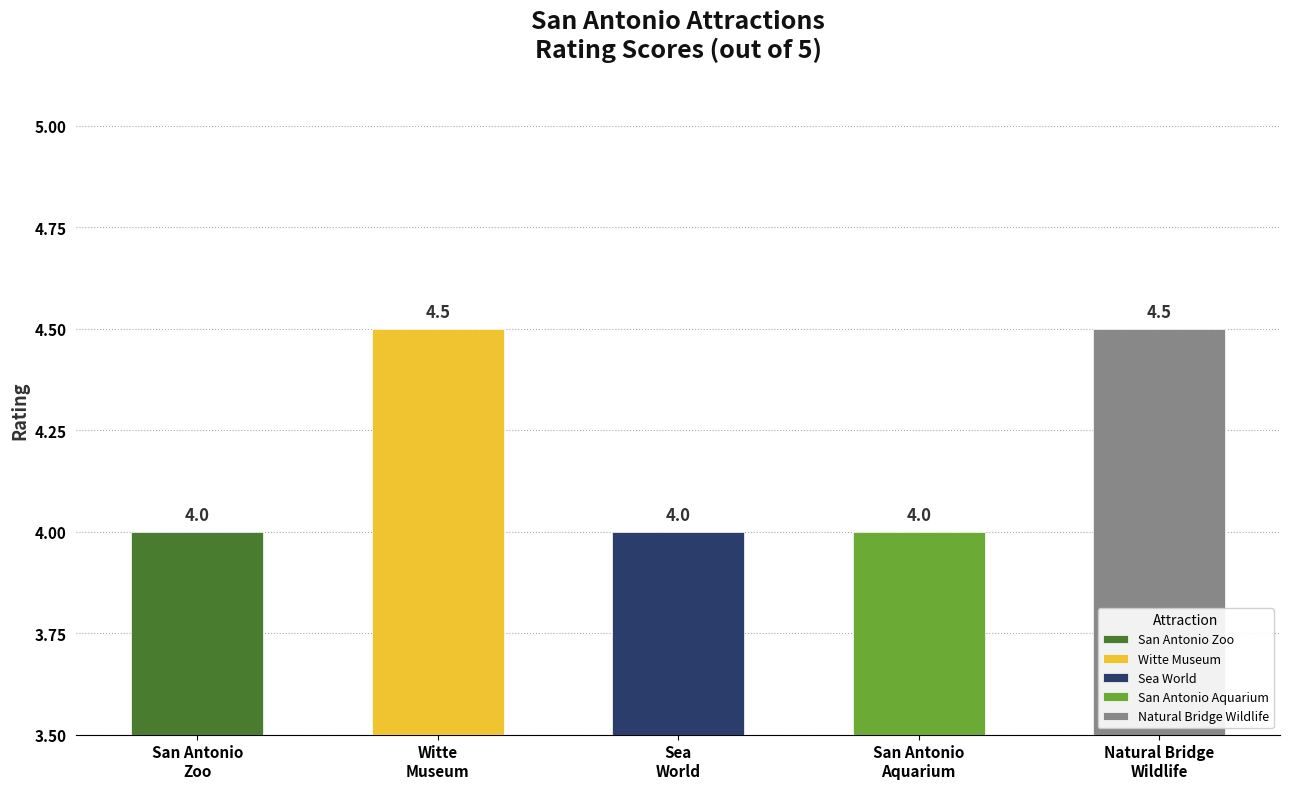

What is the difference between the second highest and second lowest values?

0.5